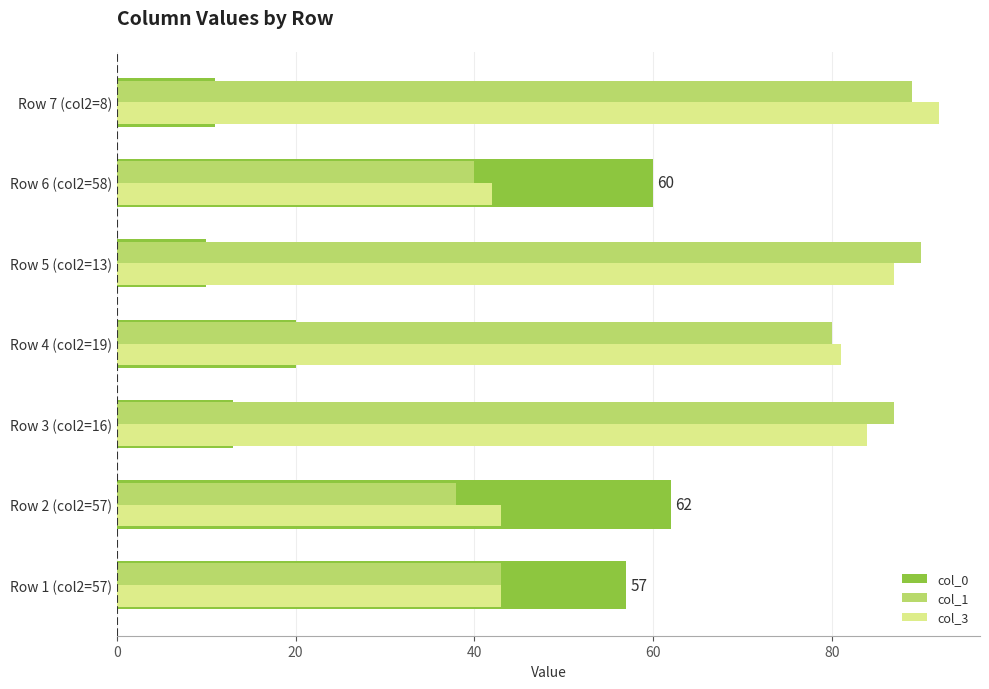

What is the spread (max minus min) of values at Row 7 (col2=8)?

81